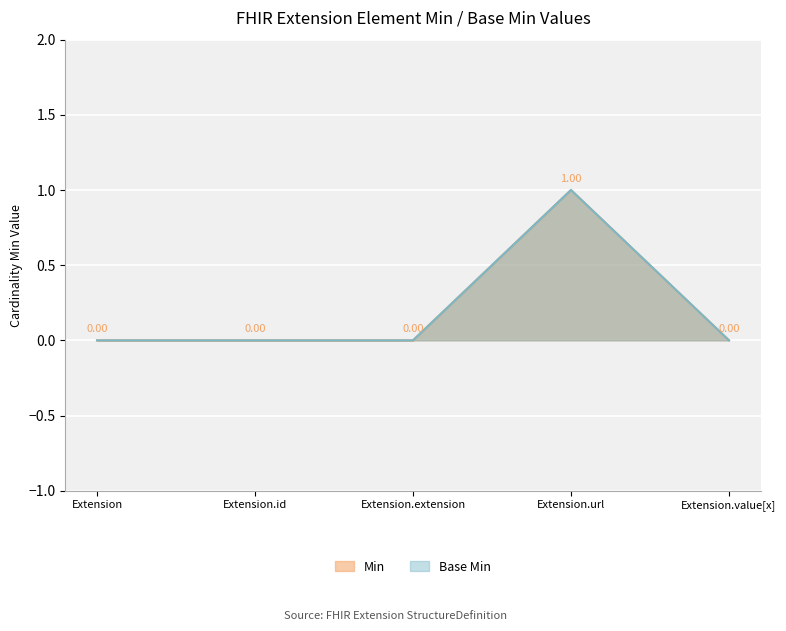

Where is the first local maximum for Min?

Extension.url